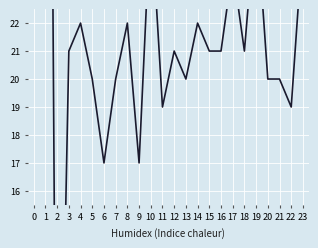

What is the greatest value displayed?

1584